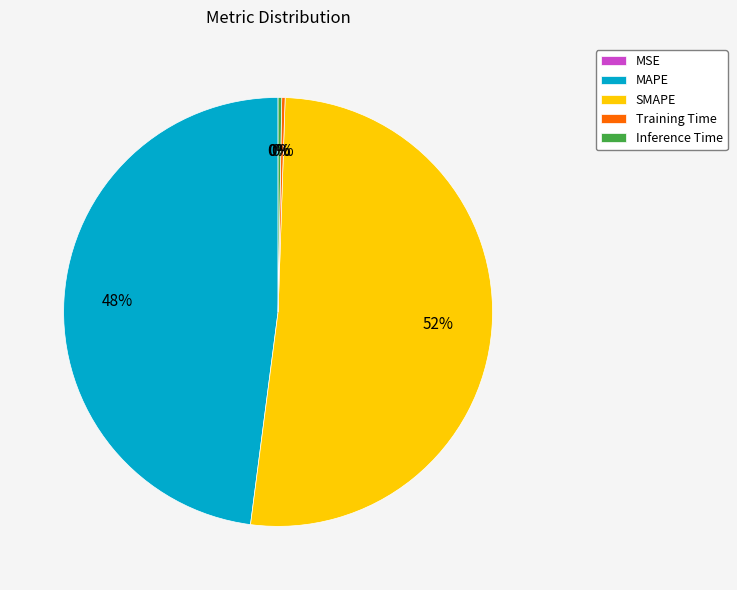

Which slice represents more than half of the pie?

SMAPE